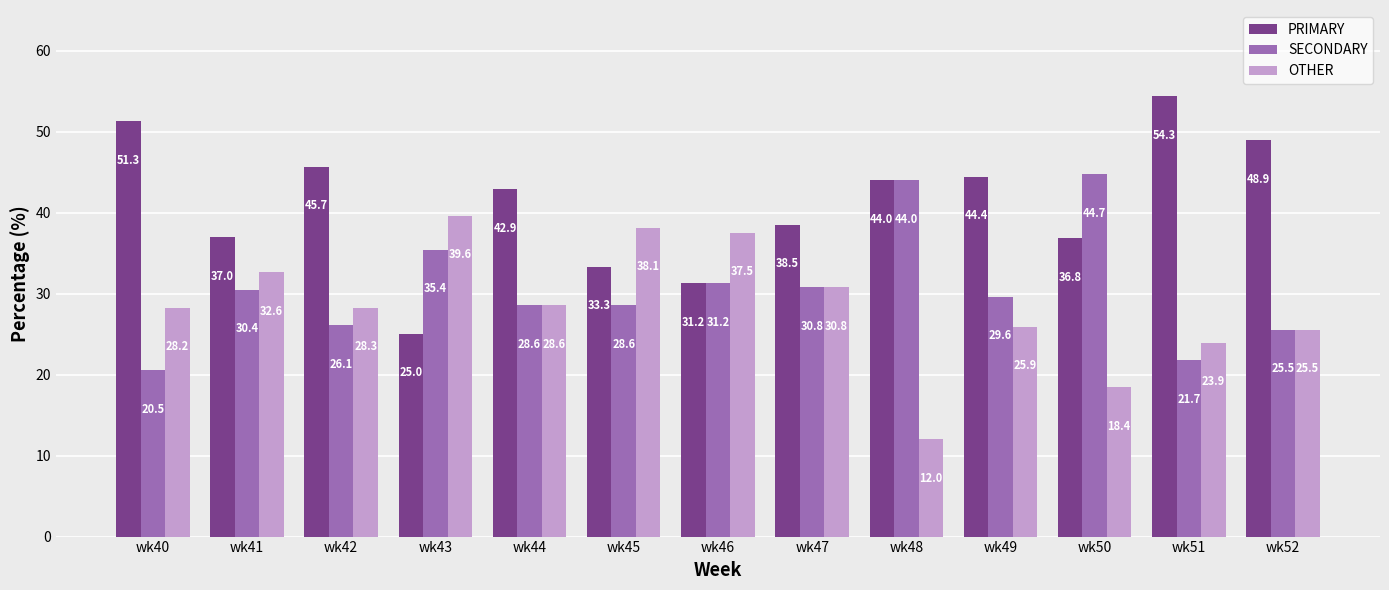

What is the difference between the maximum and minimum values in the SECONDARY series?

24.2